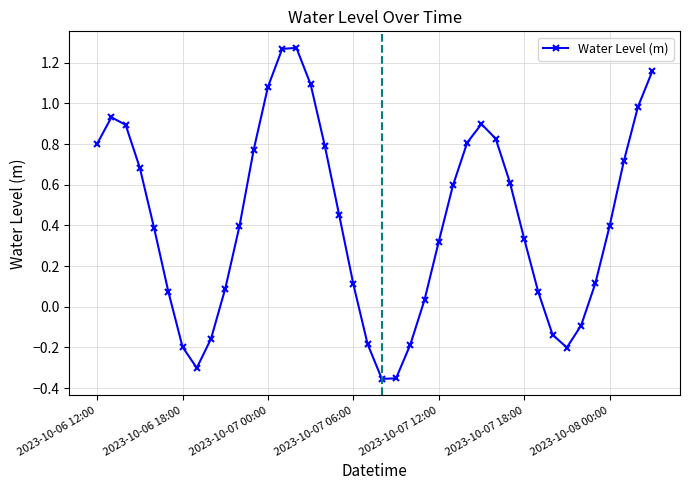

How many interior local valleys (lower than both neighbors) does the data have?

3